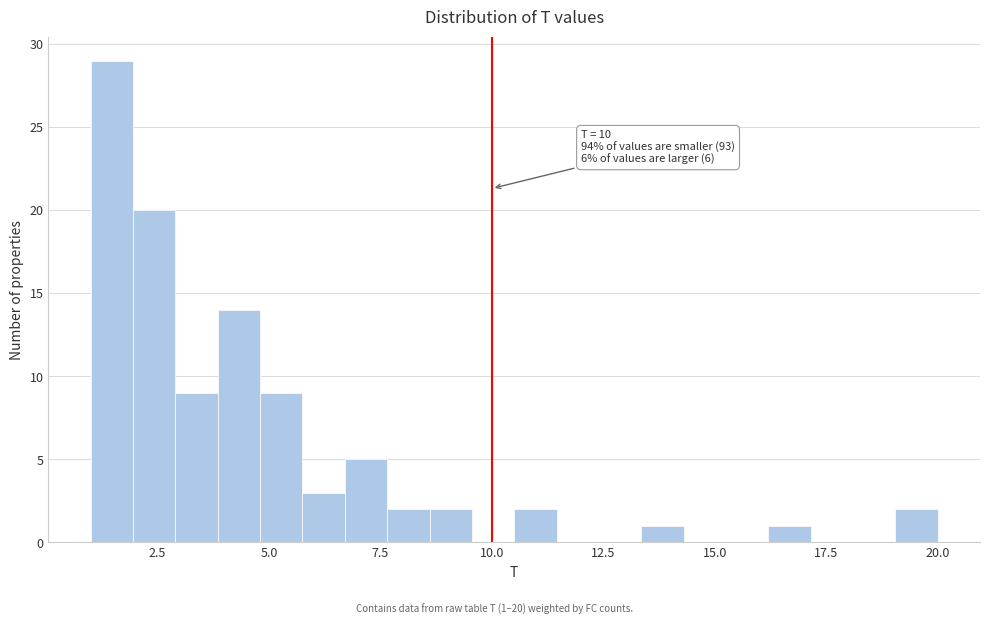

Around what value on the x-axis is the tallest bar? Give the approximate position of its centre, as read against the axis.

1.5